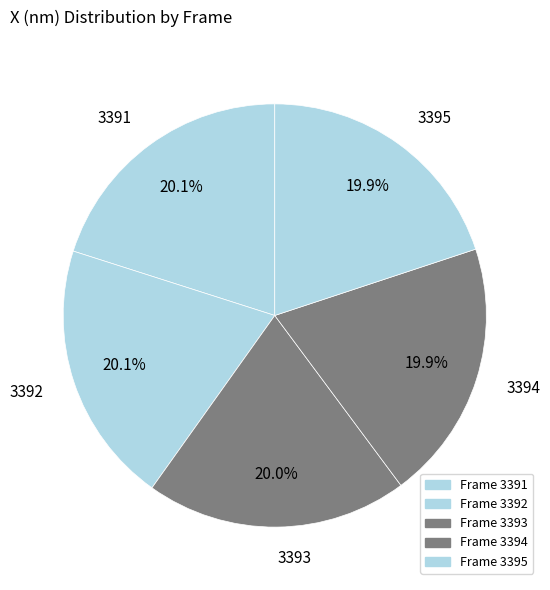

How many segments does this pie chart have?

5